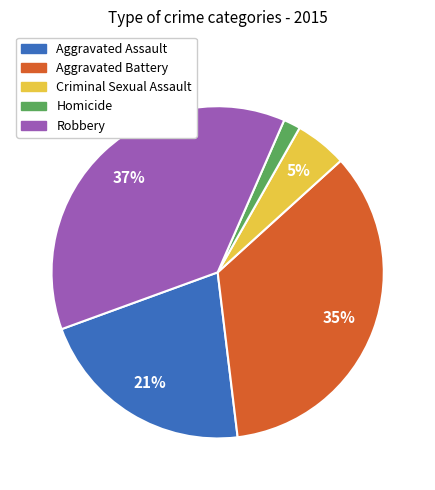

Which has a higher value, Aggravated Battery or Aggravated Assault?

Aggravated Battery